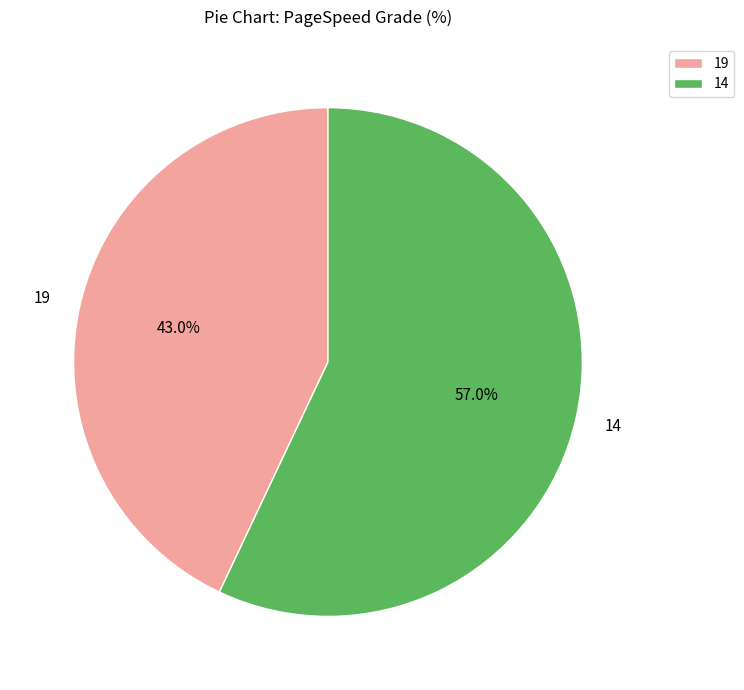

What is the smallest slice in the pie chart?

19